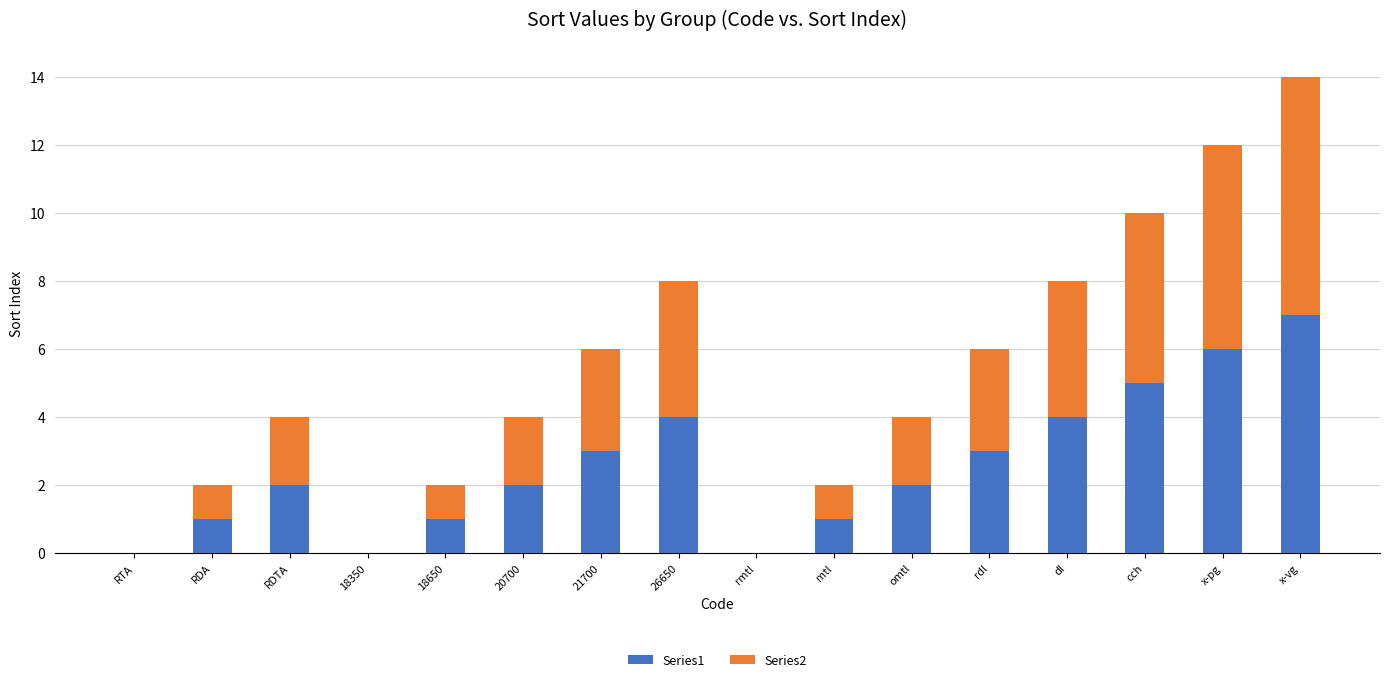

Is it true that Series1 equals 2 at RDTA?

True